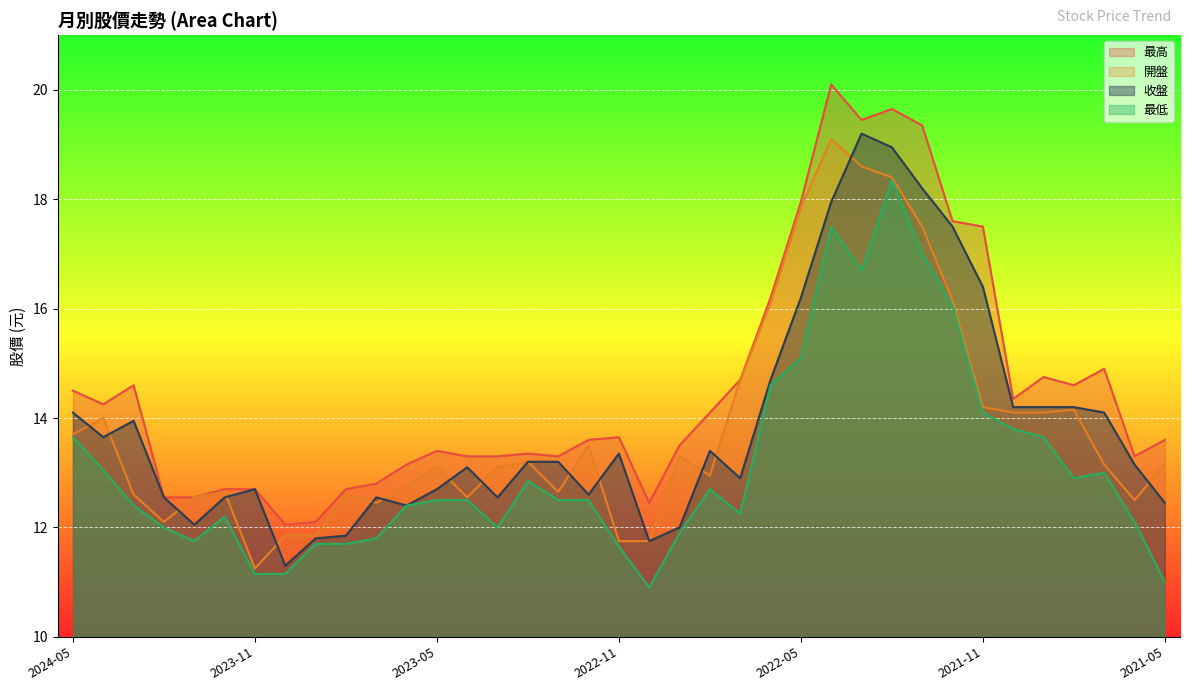

How many interior local peaks does the 收盤 series have?

7